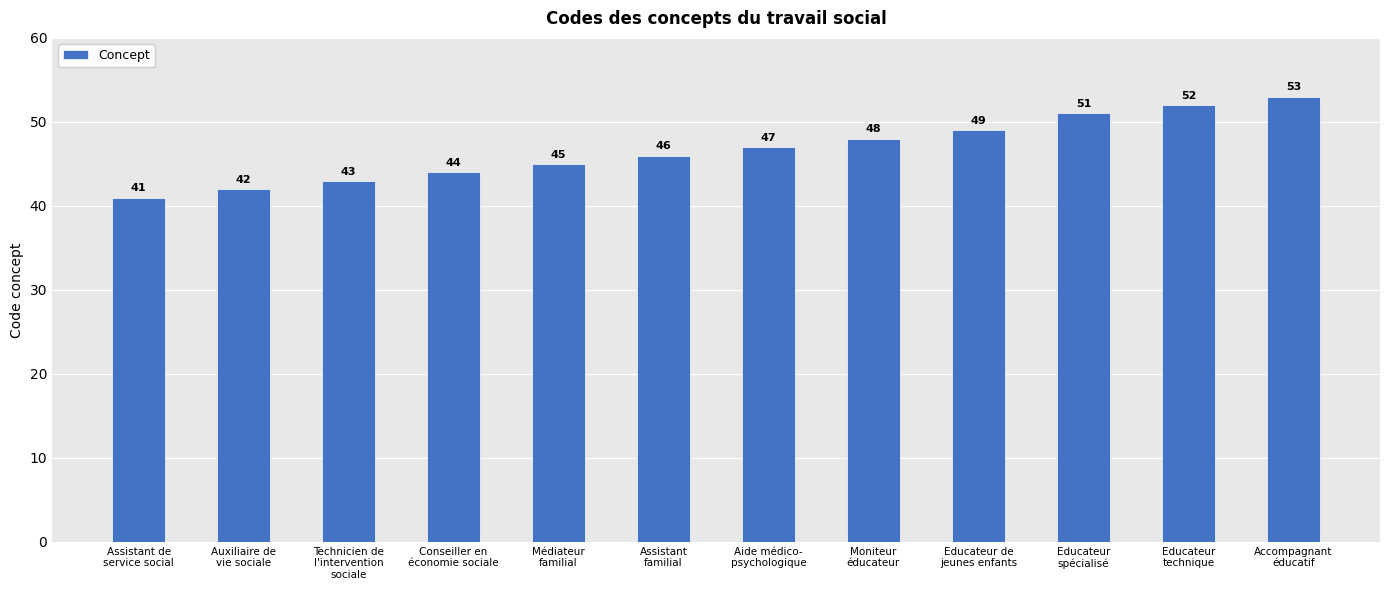

What is the change in value from Assistant de
service social to Aide médico-
psychologique?

+6